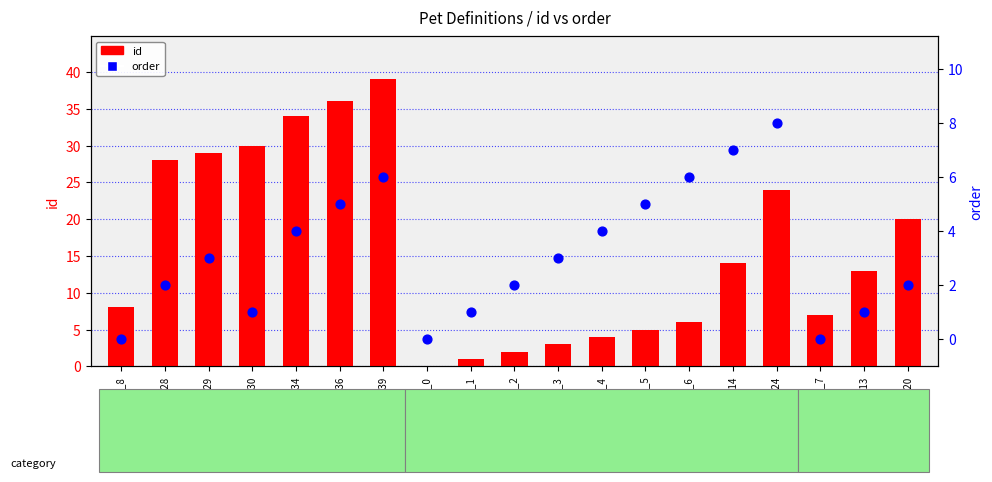

At which category is the sum across all series the highest?

pet_39